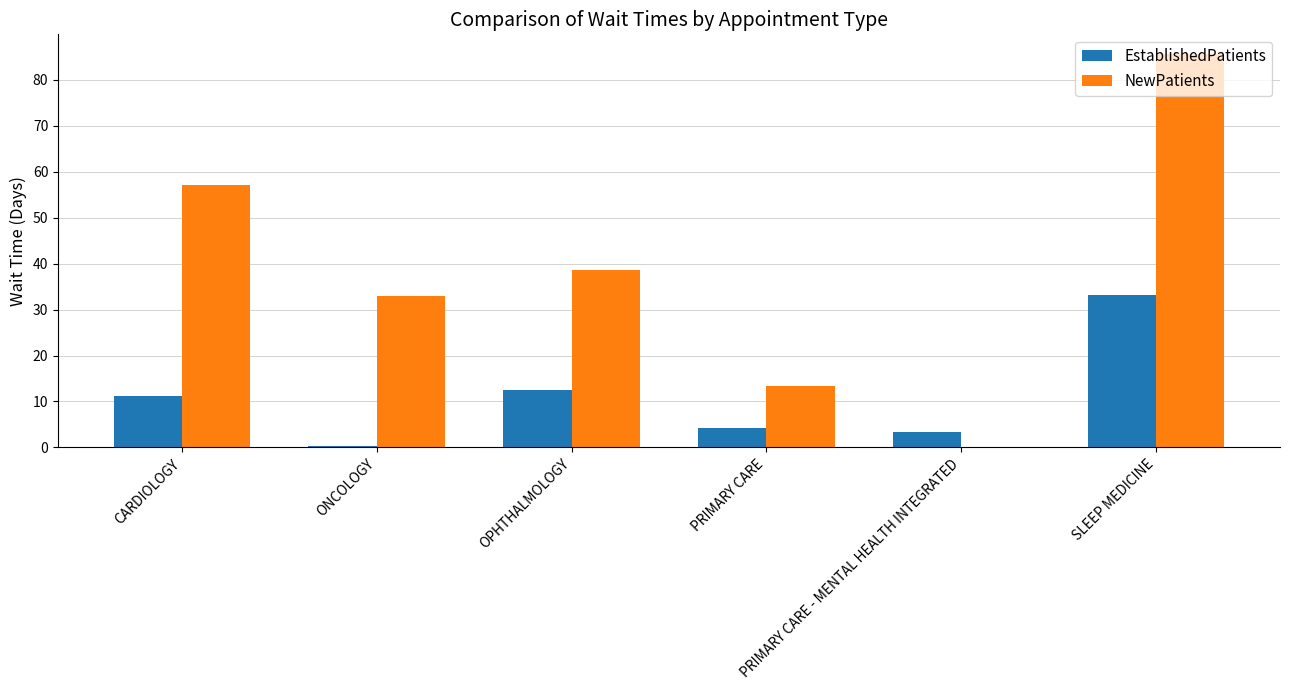

What is the sum of all EstablishedPatients values?

64.6